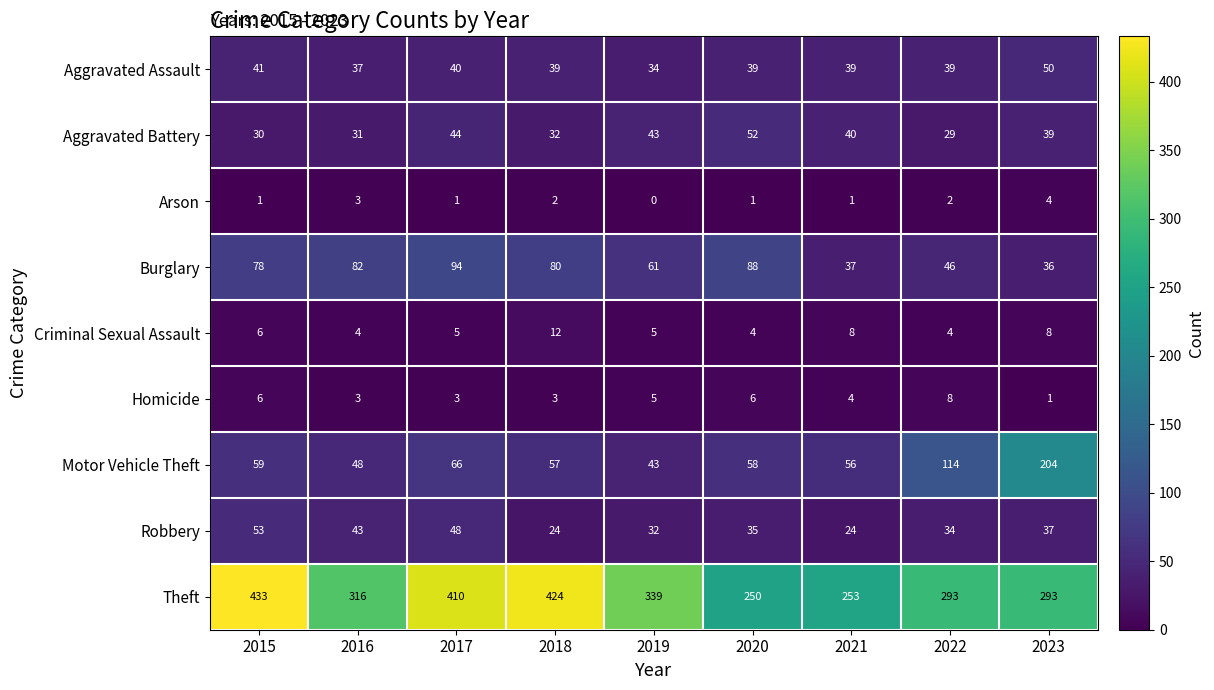

Rank the series at 2017 from highest to lowest value.

Theft, Burglary, Motor Vehicle Theft, Robbery, Aggravated Battery, Aggravated Assault, Criminal Sexual Assault, Homicide, Arson